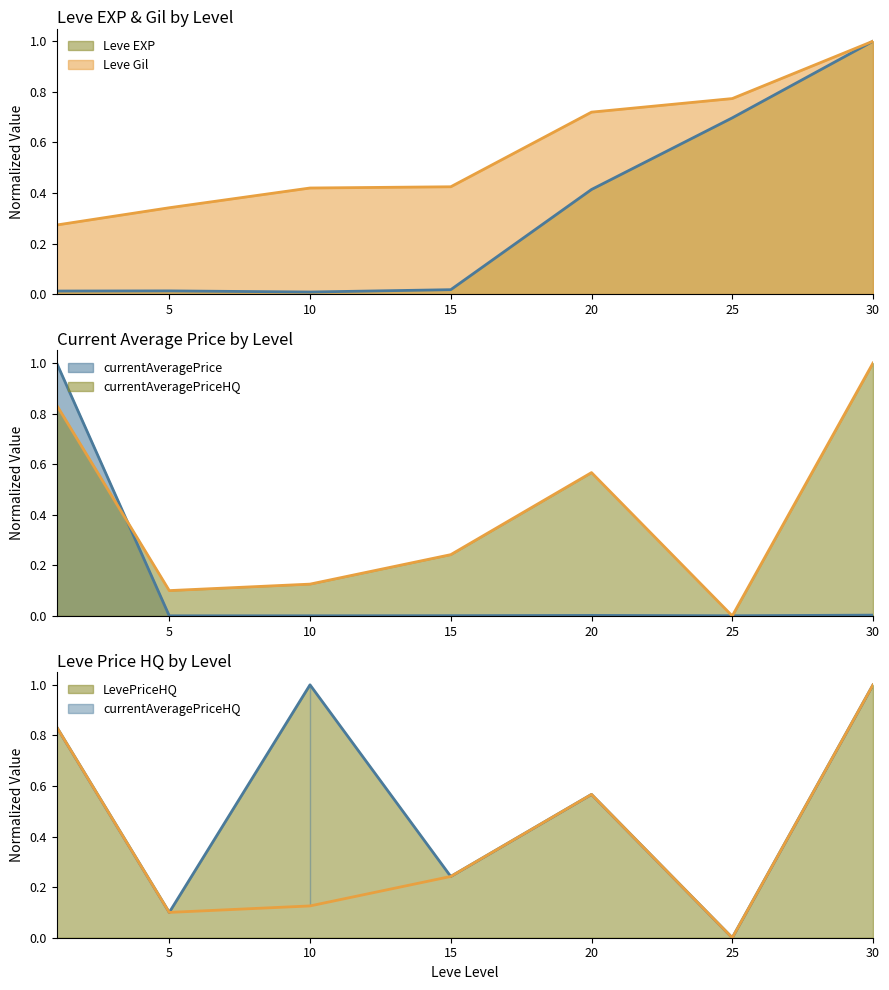

What is the maximum value shown in the chart?

1.0